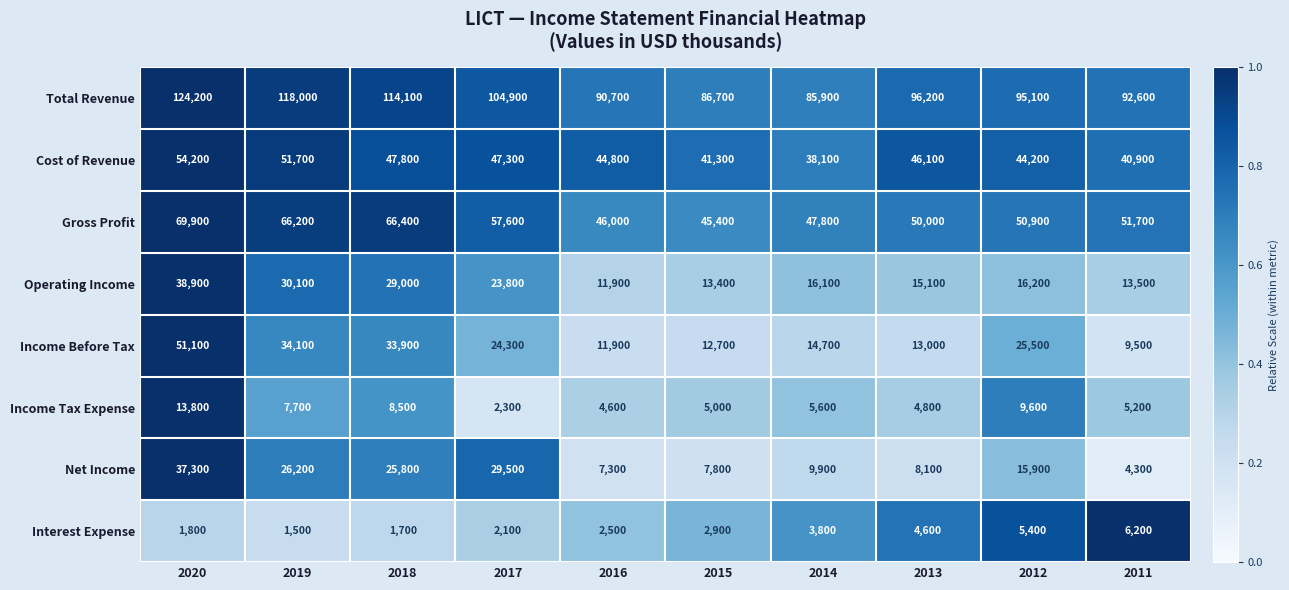

Between 2015 and 2012, which series saw the biggest shift?

Income Before Tax